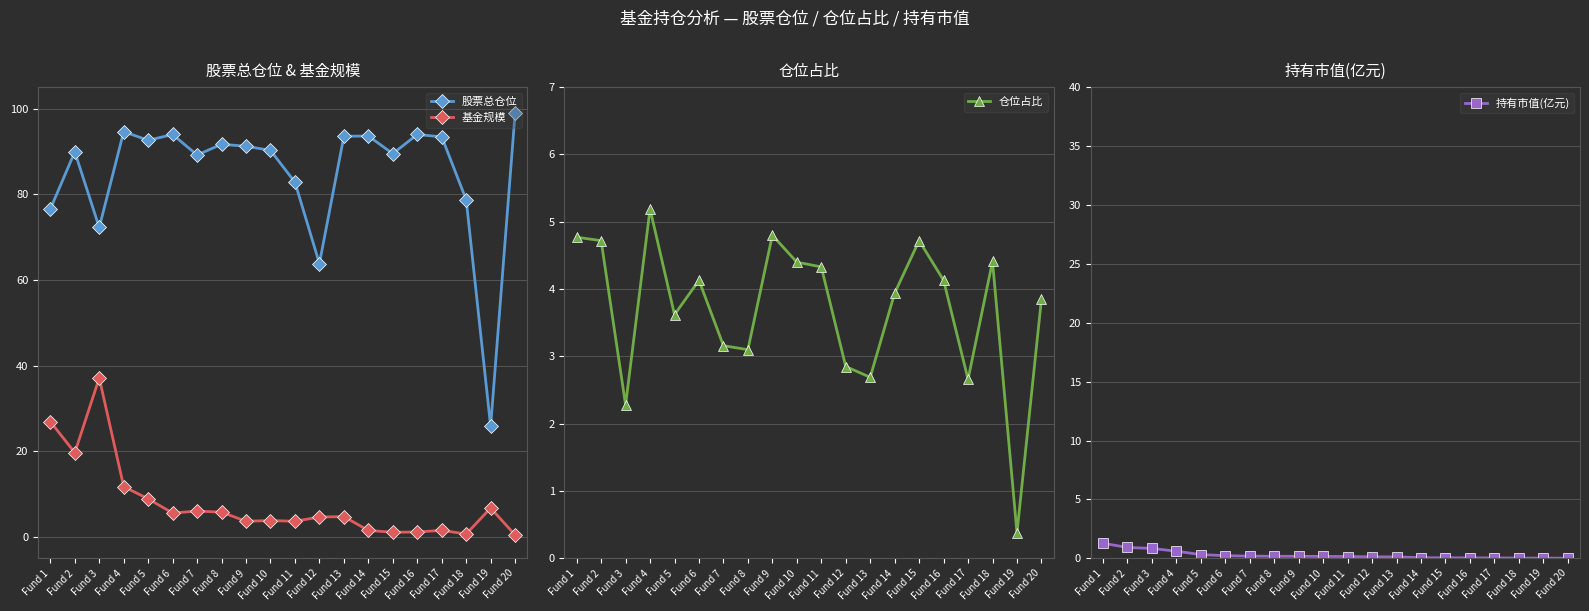

What is the approximate value of 仓位占比 at Fund 12?

2.9